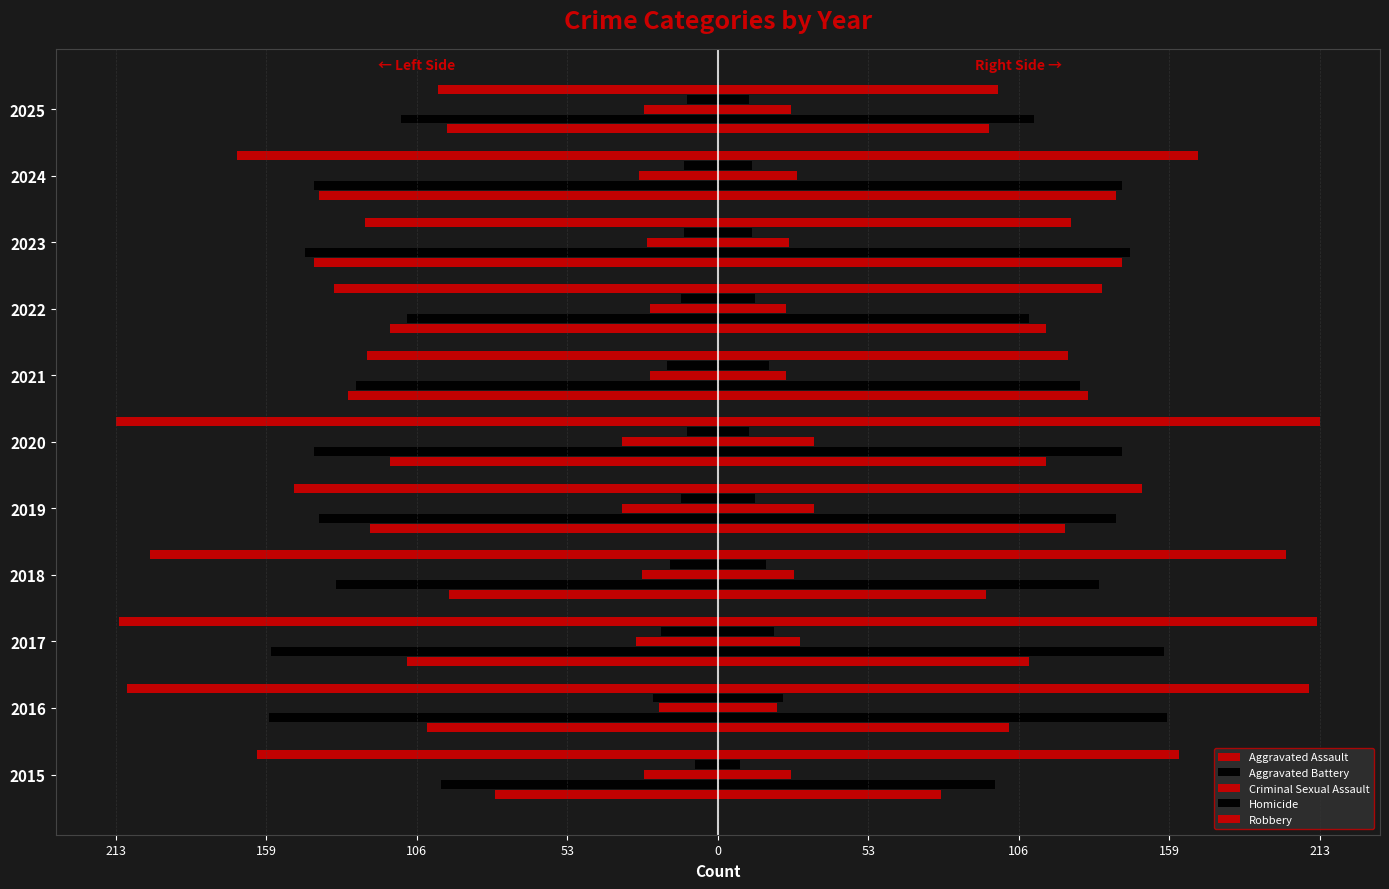

What is the average value of the Criminal Sexual Assault series?

27